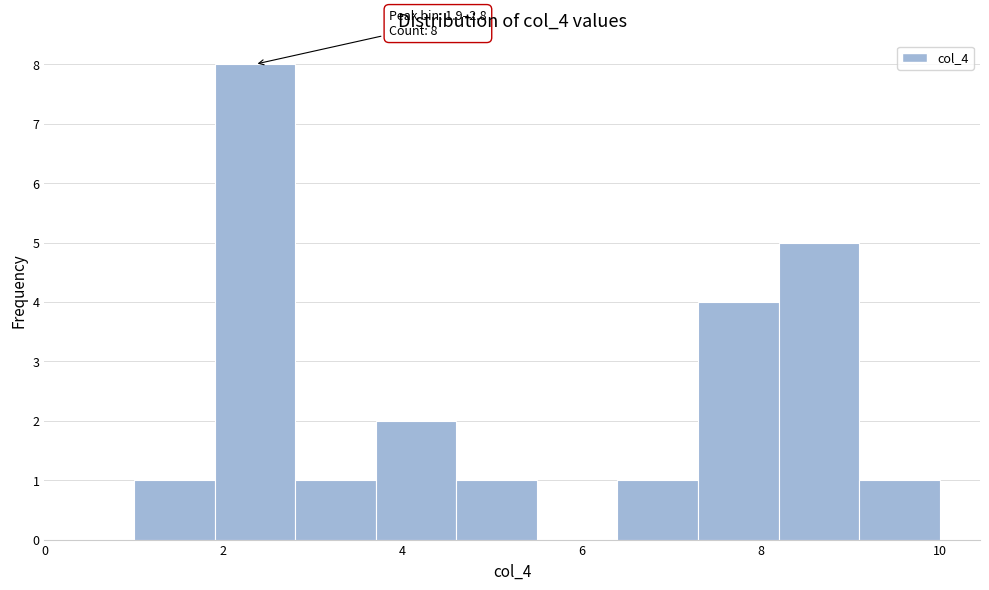

Which range on the x-axis has the tallest bar?

1.9 to 2.8